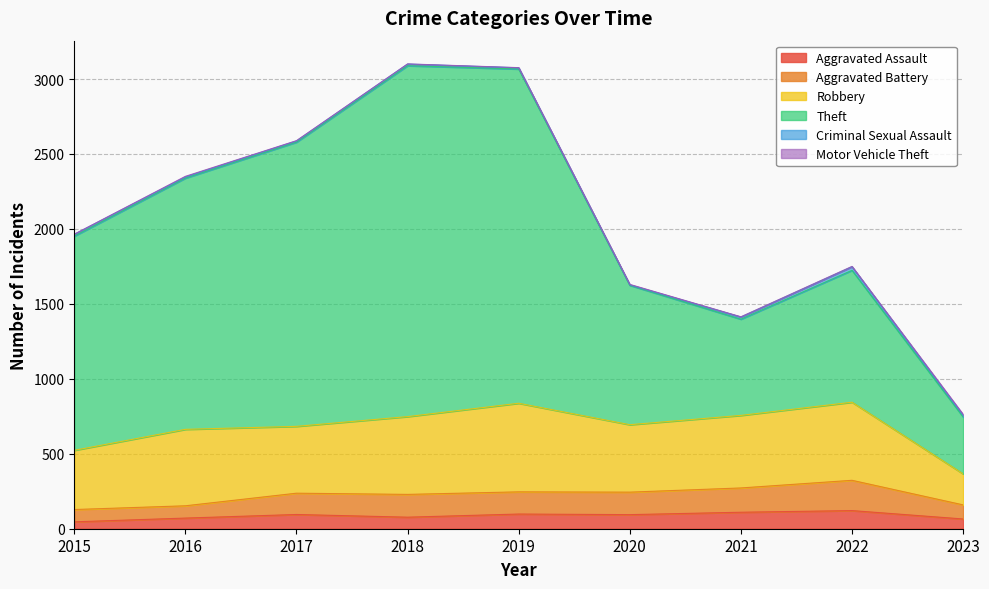

Does the chart display data point markers on the line(s)?

No